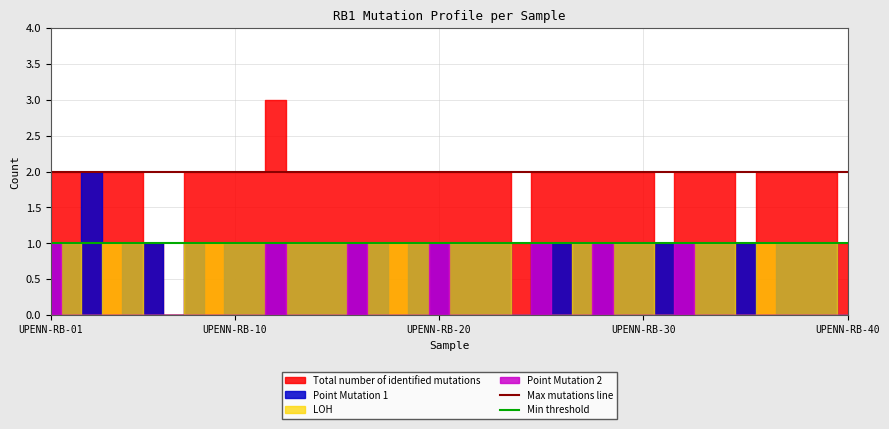

What is the total value across all series at UPENN-RB-10?

3